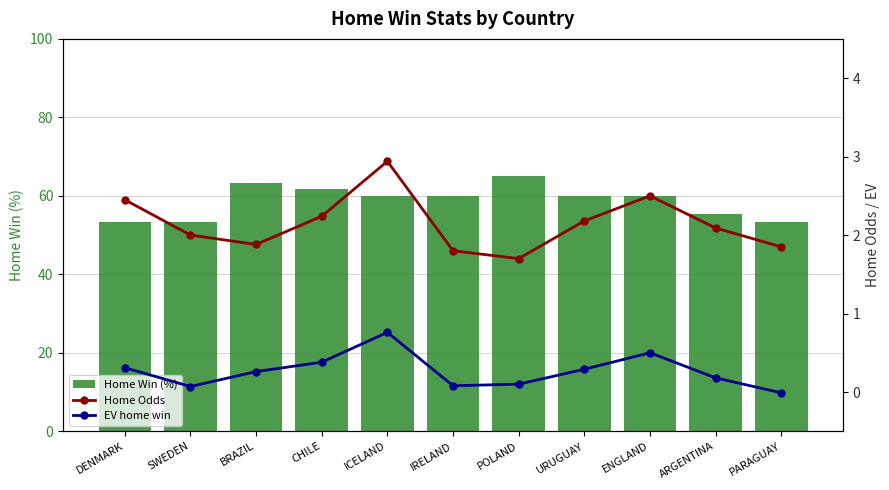

Which series changed the most between ENGLAND and PARAGUAY?

Home Win (%)